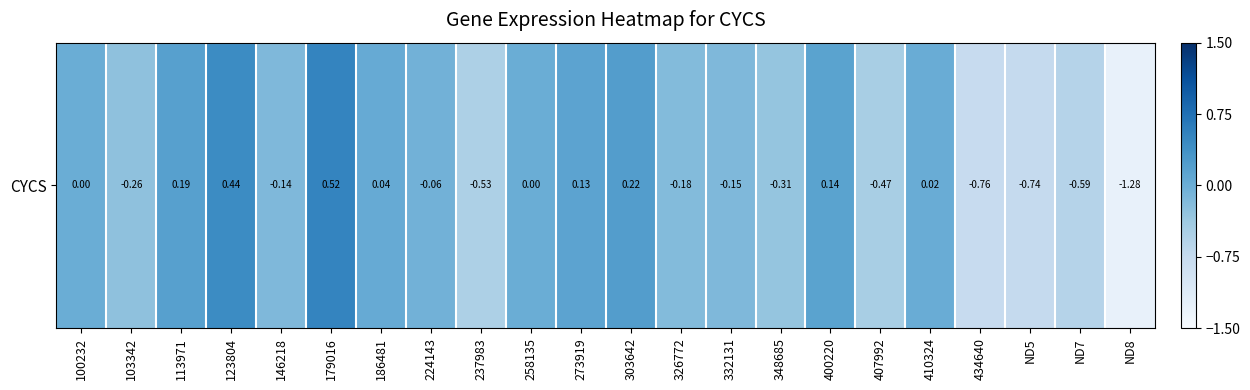

The chart shows a value of -0.2 at 332131. True or false?

False